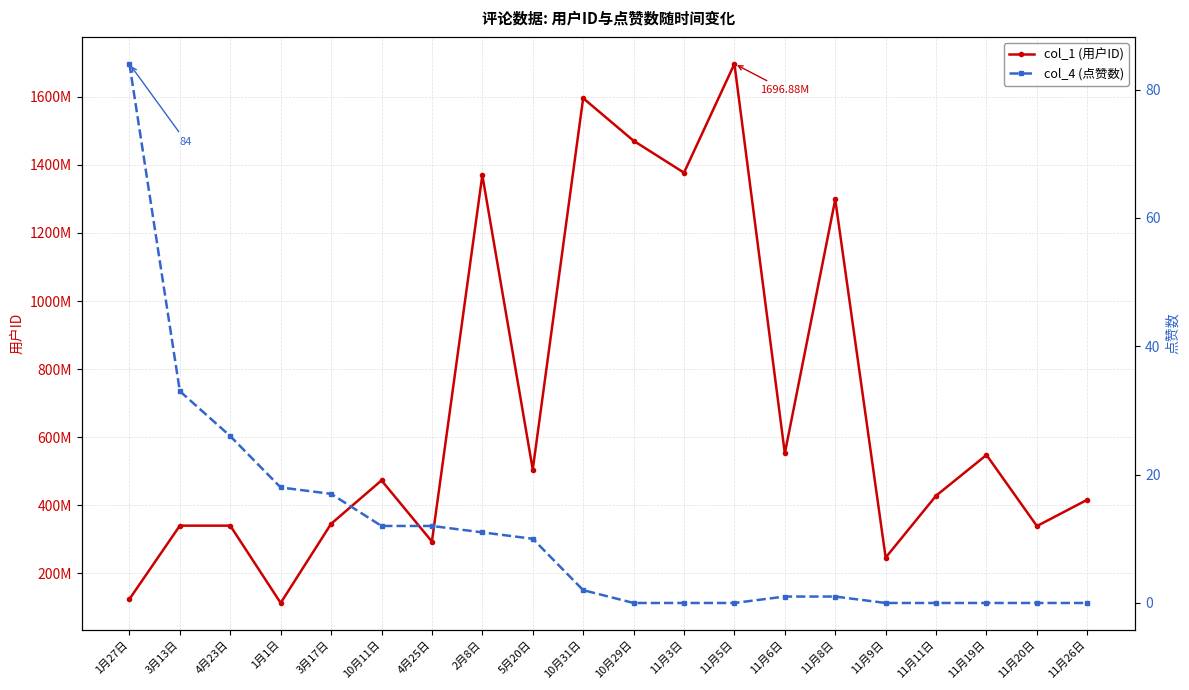

True or false: col_1 (用户ID) and col_4 (点赞数) intersect in this chart.

False